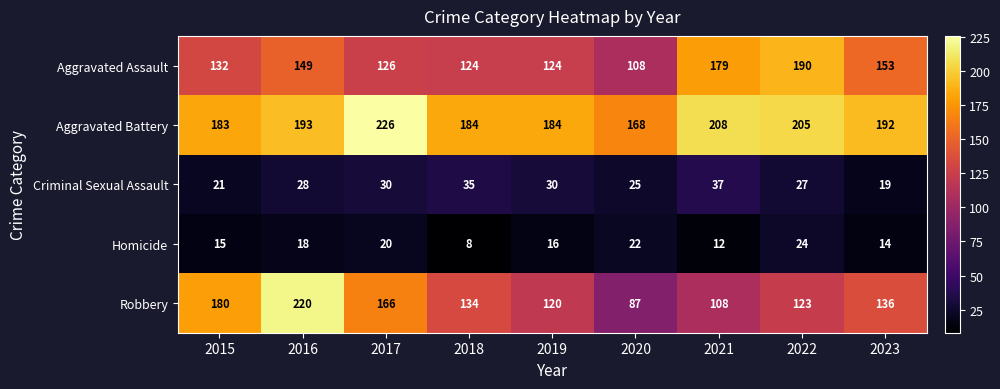

What is the spread (max minus min) of values at 2015?

168